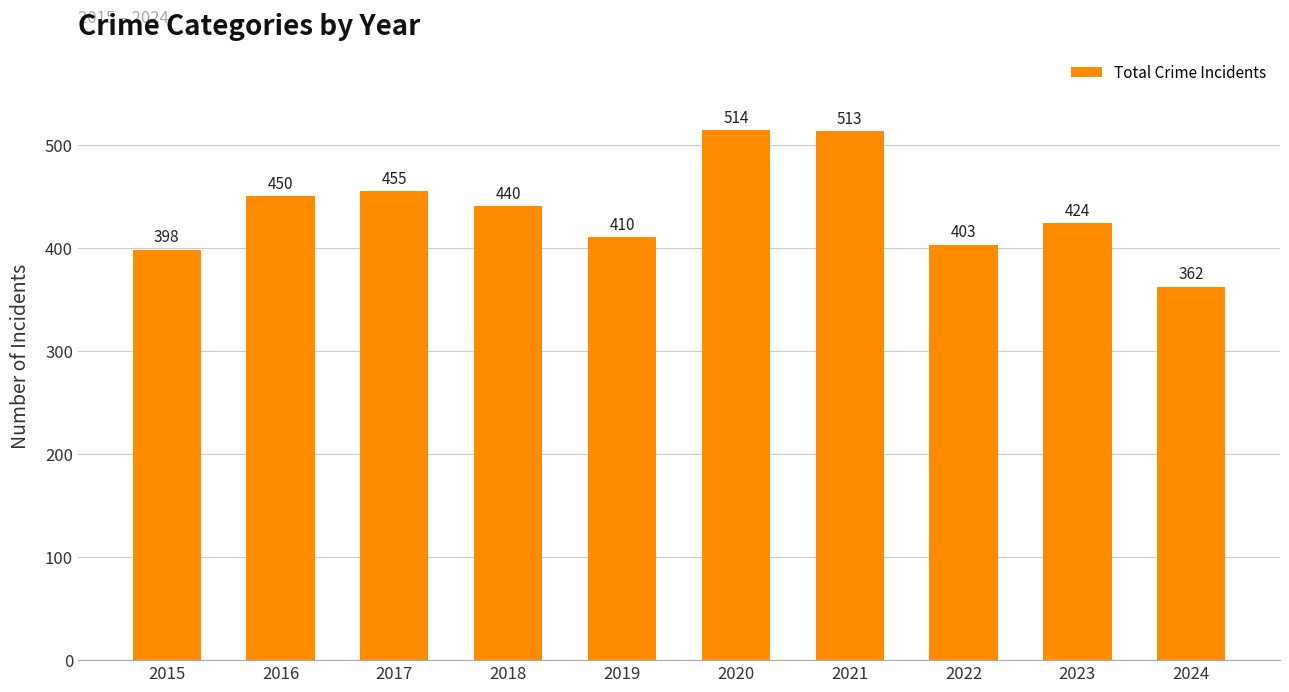

Reading left to right, transcribe all the data shown in this chart.

2015=398	2016=450	2017=455	2018=440	2019=410	2020=514	2021=513	2022=403	2023=424	2024=362